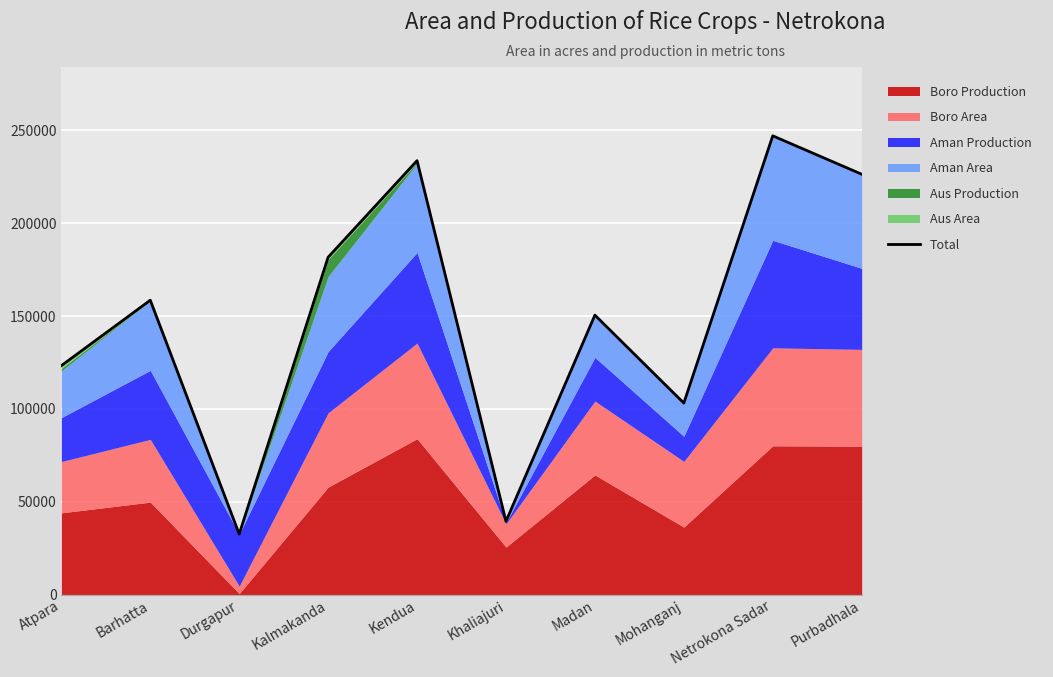

What is the label of the 8th point from the right?

Durgapur